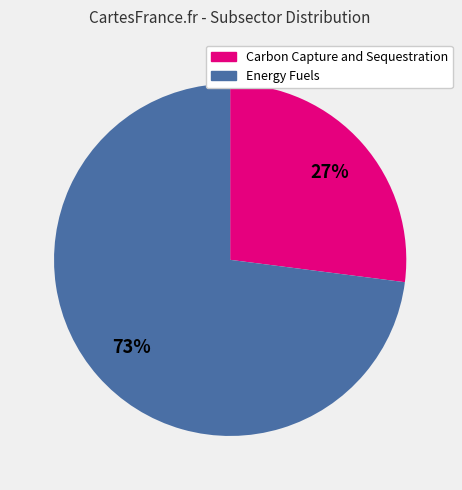

To the nearest percent, what is the difference between the largest and smallest slice percentages?

46%